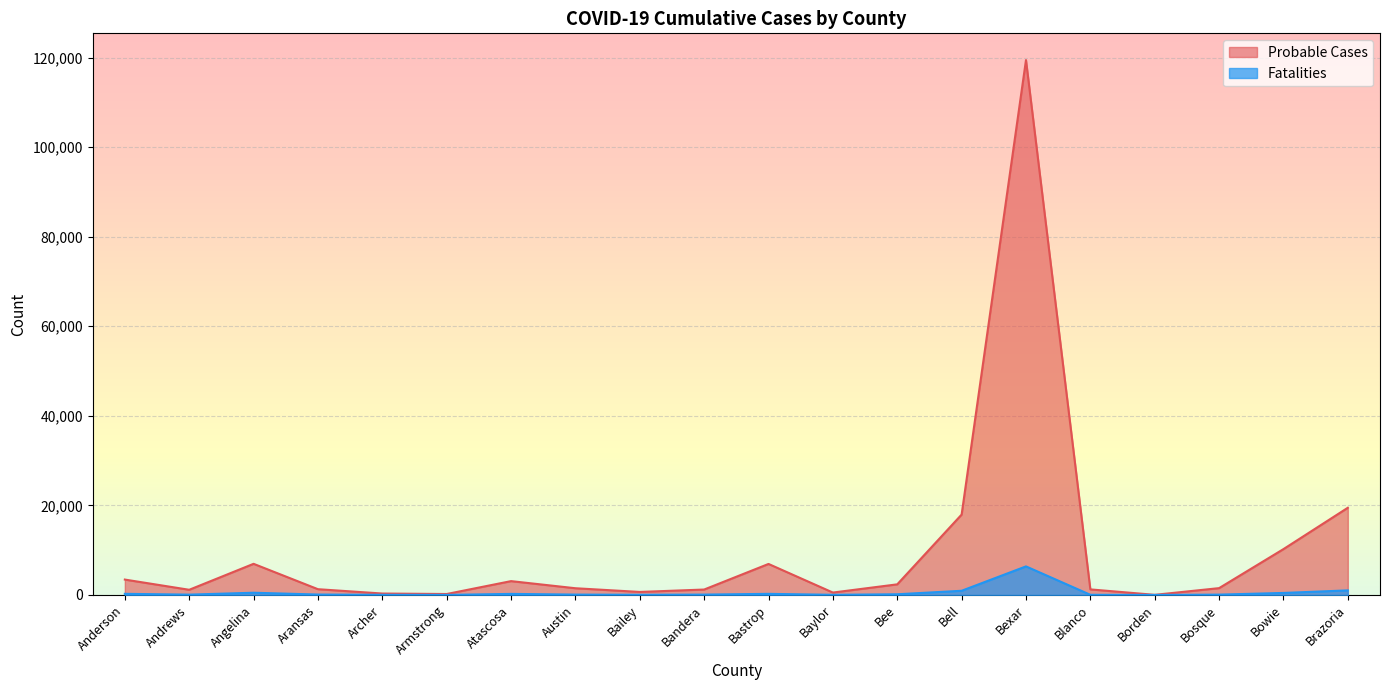

Reading left to right, list all the values displayed in this chart.

Probable Cases: Anderson=3435	Andrews=1155	Angelina=6953	Aransas=1286	Archer=319	Armstrong=211	Atascosa=3089	Austin=1500	Bailey=673	Bandera=1210	Bastrop=6925	Baylor=537	Bee=2371	Bell=17950	Bexar=119448	Blanco=1242	Borden=28	Bosque=1523	Bowie=10240	Brazoria=19472
Fatalities: Anderson=252	Andrews=73	Angelina=497	Aransas=94	Archer=29	Armstrong=10	Atascosa=238	Austin=83	Bailey=39	Bandera=80	Bastrop=248	Baylor=33	Bee=155	Bell=933	Bexar=6379	Blanco=35	Borden=2	Bosque=75	Bowie=450	Brazoria=1022